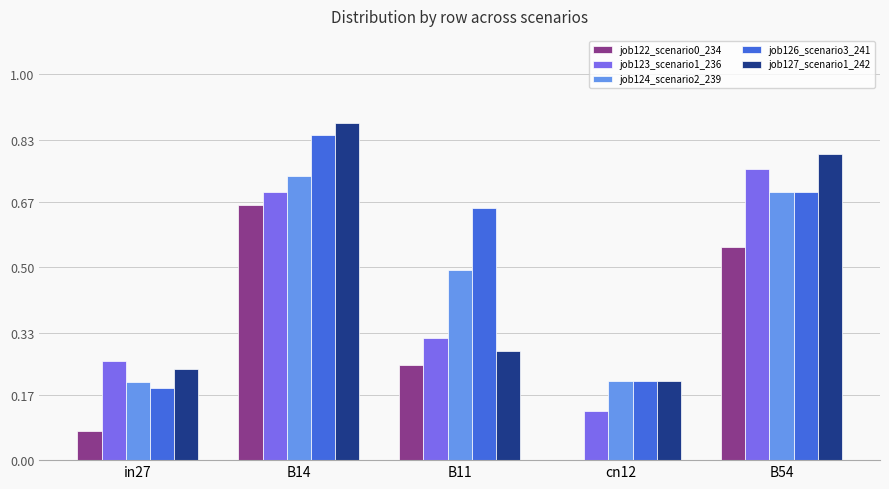

How many groups of bars are there?

5